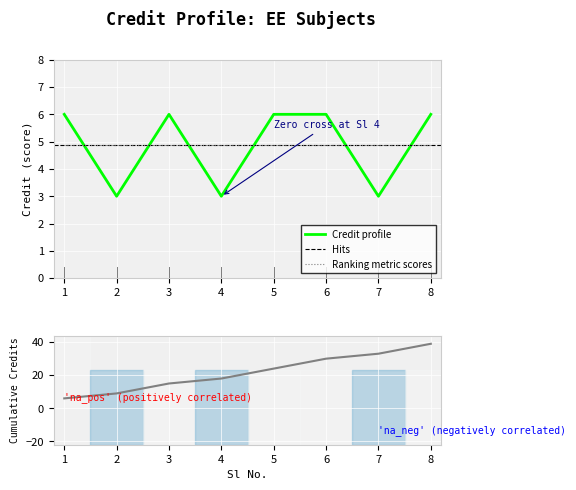

Where is the data nearest to the value 4?

2